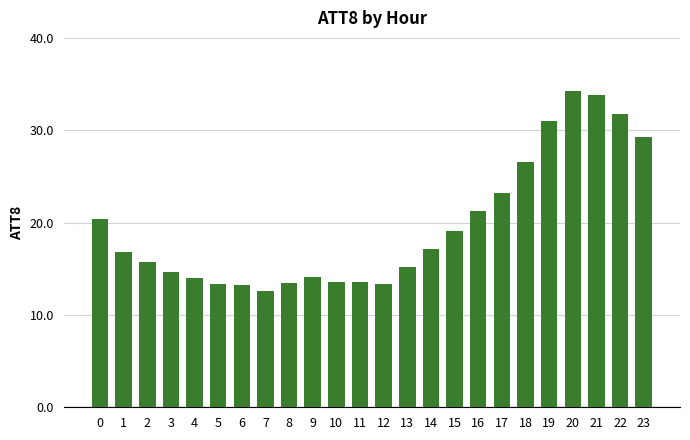

Are the bars grouped side by side (vs. stacked)?

No